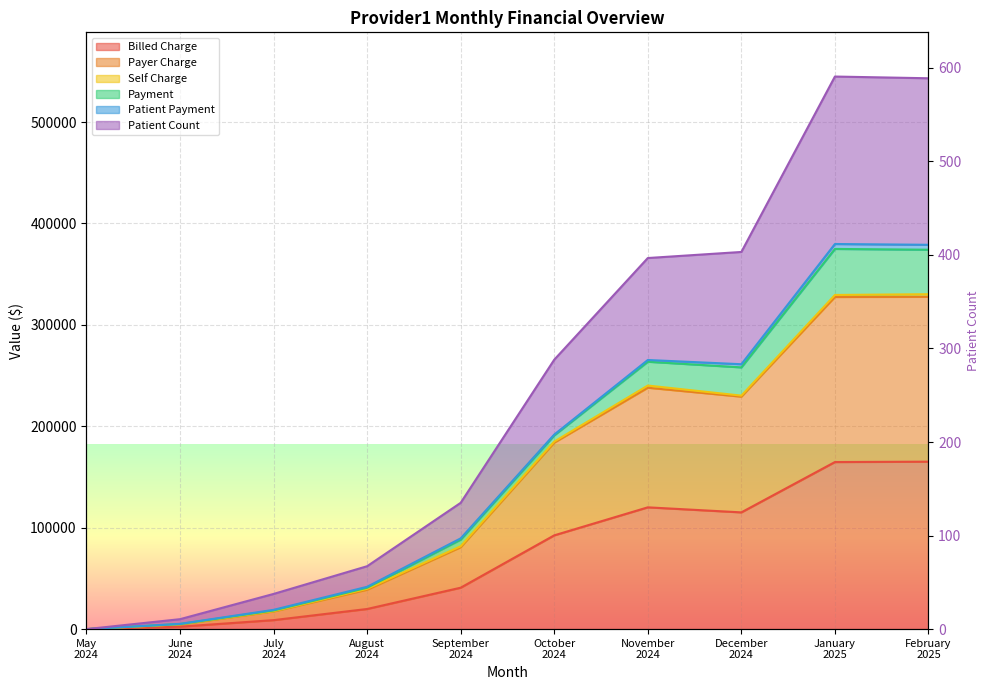

What is the value of the Payer Charge point at the 3rd from the left?

17424.0